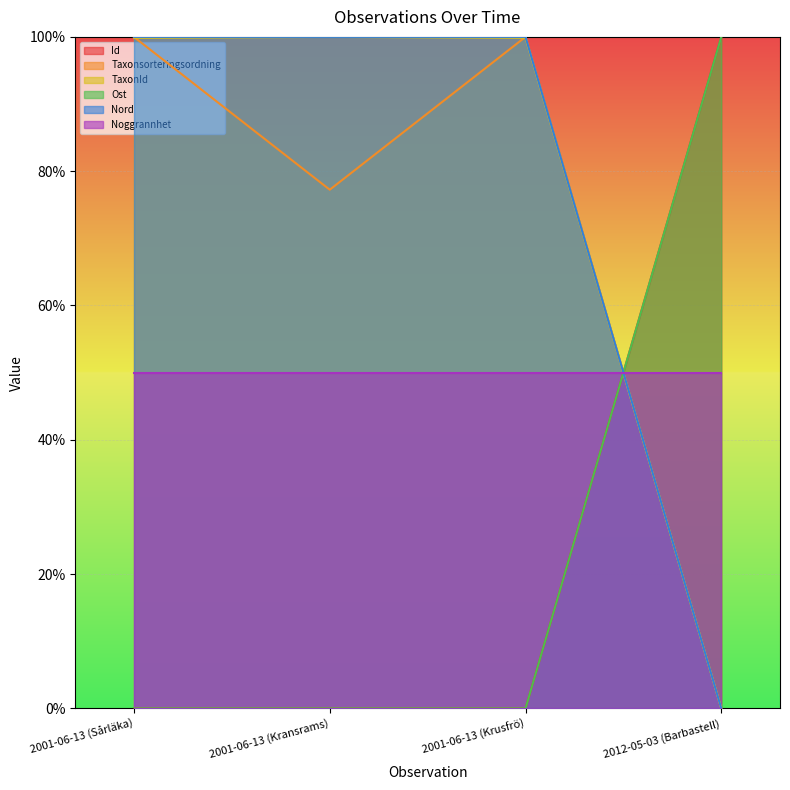

True or false: Id has a value of -49.8 at 2001-06-13 (Kransrams).

False